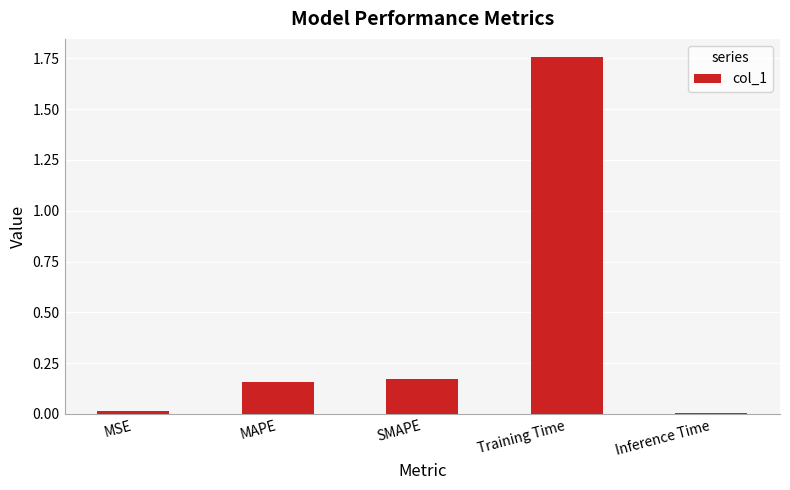

The chart shows a value of 0.0 at Inference Time. True or false?

True